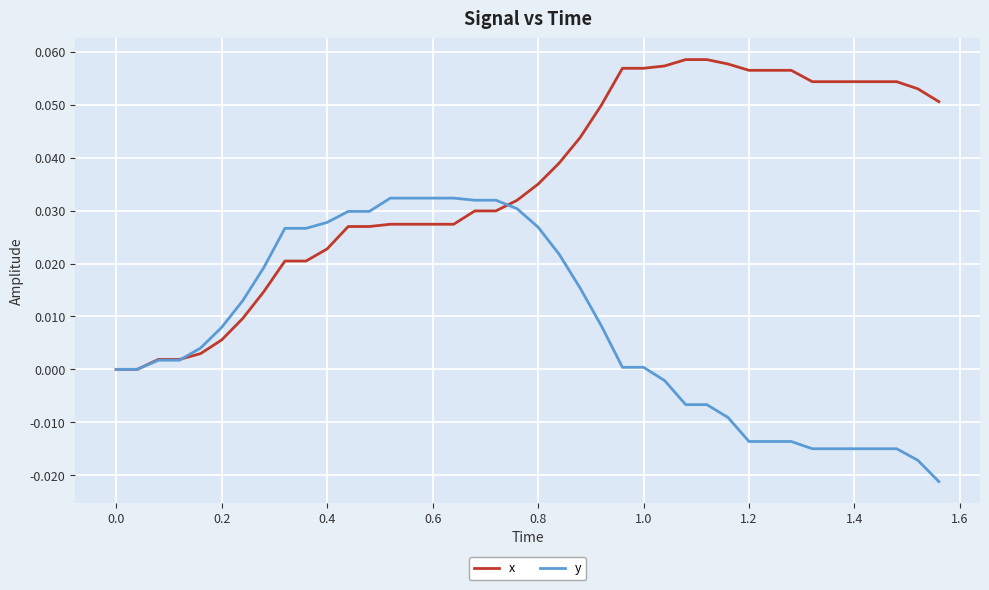

Rank the series by their maximum value, from highest to lowest.

x, y